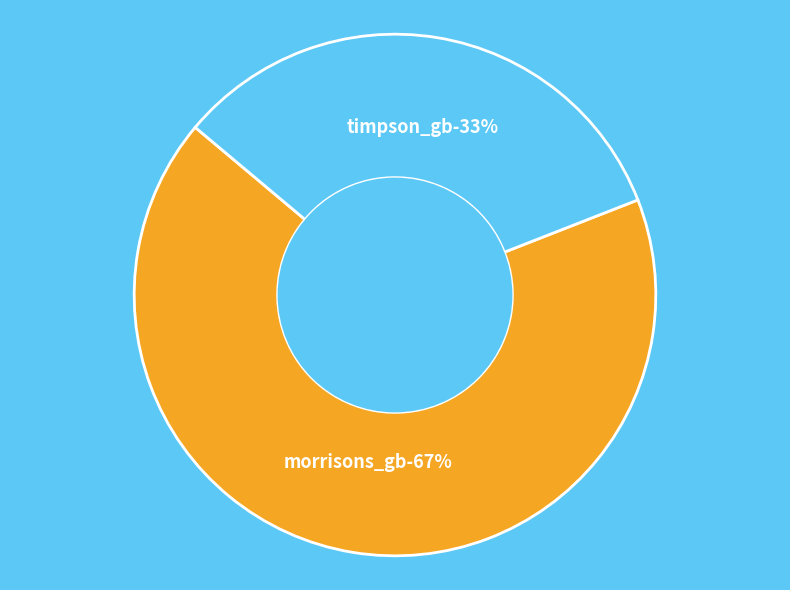

Count the number of slices in the pie.

2